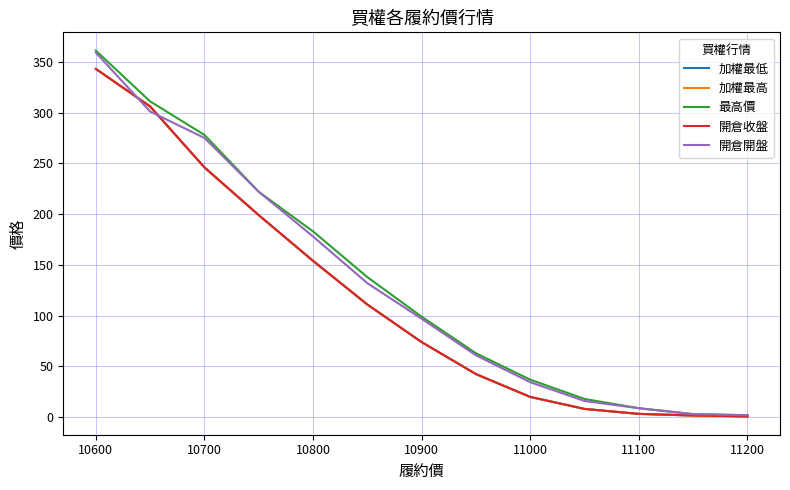

Which series has the largest total across all categories?

最高價